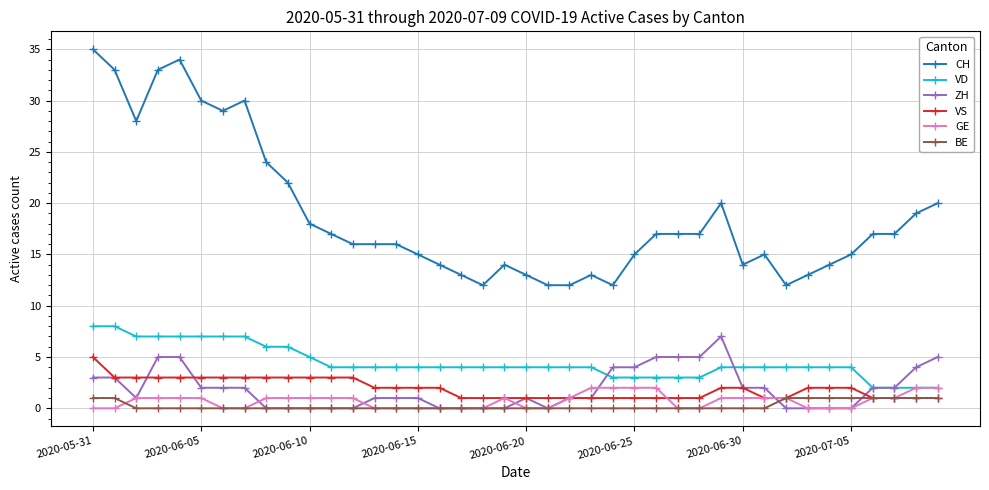

Reading left to right, transcribe all the data shown in this chart.

CH: 35	33	28	33	34	30	29	30	24	22	18	17	16	16	16	15	14	13	12	14	13	12	12	13	12	15	17	17	17	20	14	15	12	13	14	15	17	17	19	20
VD: 8	8	7	7	7	7	7	7	6	6	5	4	4	4	4	4	4	4	4	4	4	4	4	4	3	3	3	3	3	4	4	4	4	4	4	4	2	2	2	2
ZH: 3	3	1	5	5	2	2	2	0	0	0	0	0	1	1	1	0	0	0	0	1	0	1	1	4	4	5	5	5	7	2	2	0	0	0	0	2	2	4	5
VS: 5	3	3	3	3	3	3	3	3	3	3	3	3	2	2	2	2	1	1	1	1	1	1	1	1	1	1	1	1	2	2	1	1	2	2	2	1	1	1	1
GE: 0	0	1	1	1	1	0	0	1	1	1	1	1	0	0	0	0	0	0	1	0	0	1	2	2	2	2	0	0	1	1	1	1	0	0	0	1	1	2	2
BE: 1	1	0	0	0	0	0	0	0	0	0	0	0	0	0	0	0	0	0	0	0	0	0	0	0	0	0	0	0	0	0	0	1	1	1	1	1	1	1	1